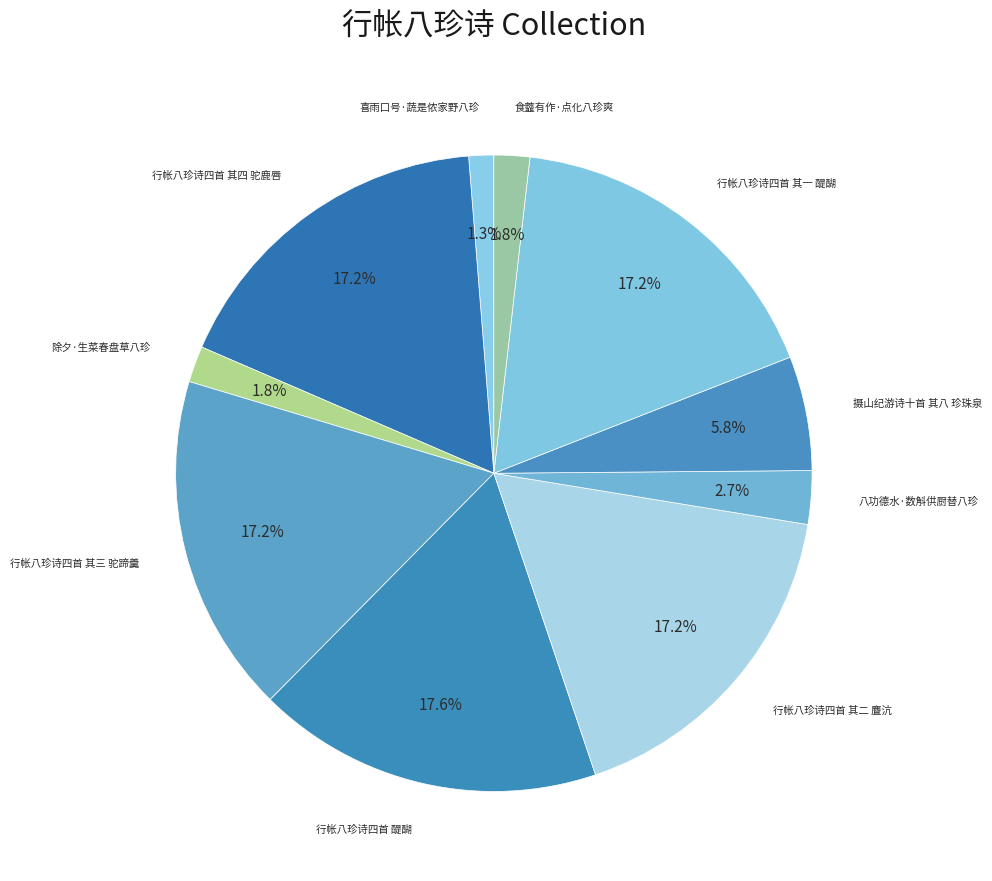

How many slices are in this pie chart?

10